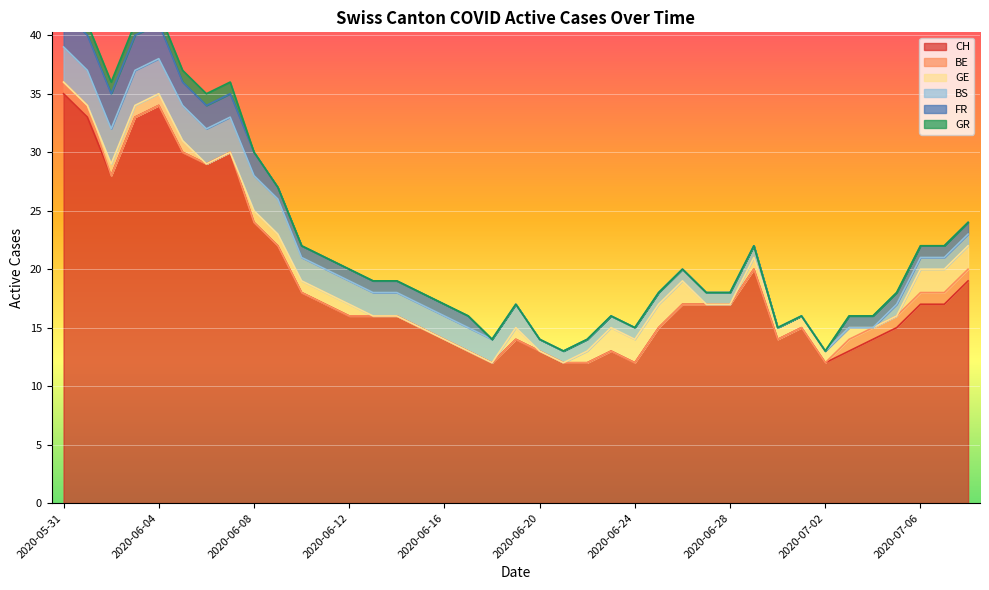

True or false: BS and CH cross at least once.

False